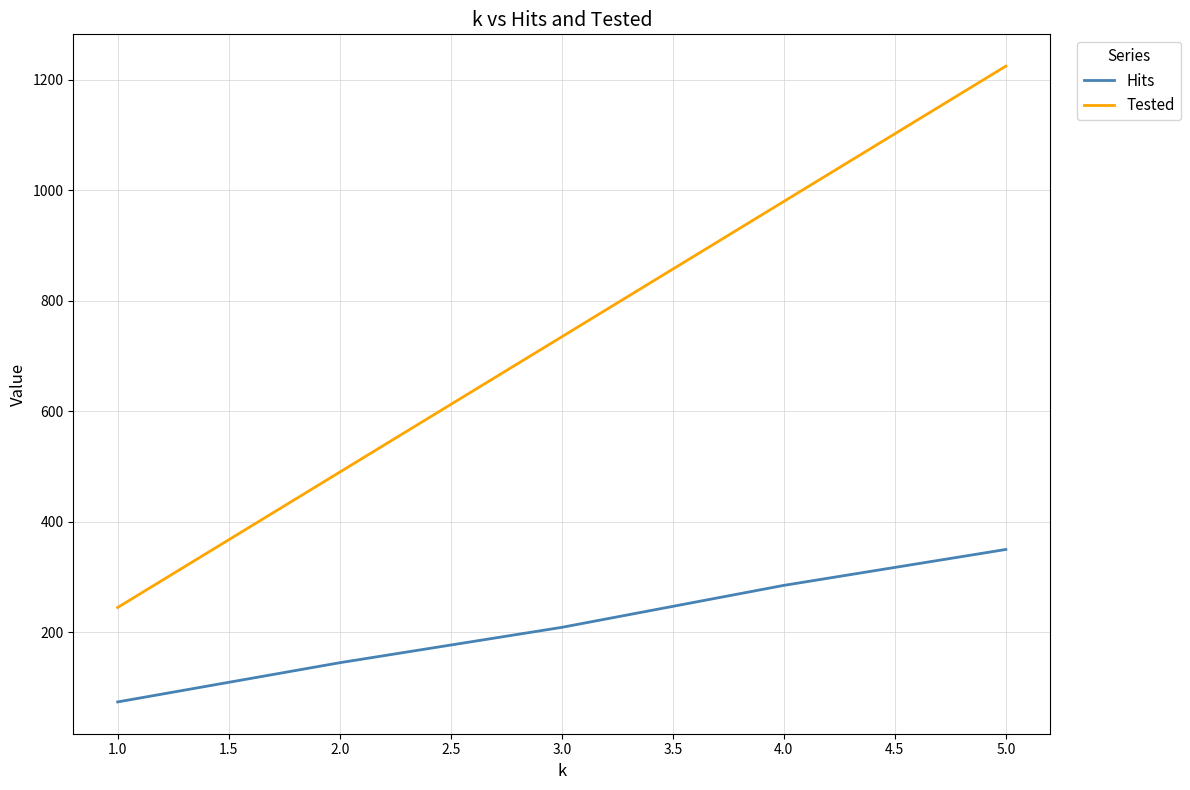

At which category is the sum across all series the highest?

5.0